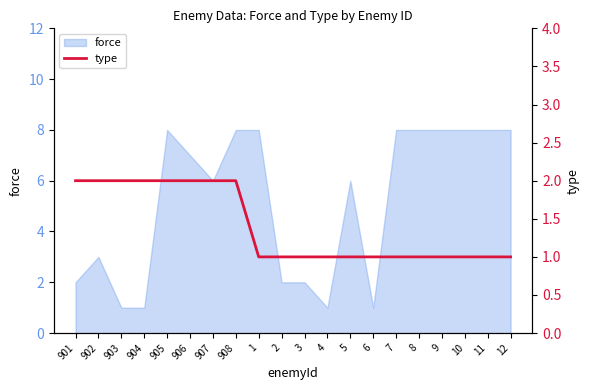

Where is force nearest to the value 4?

902